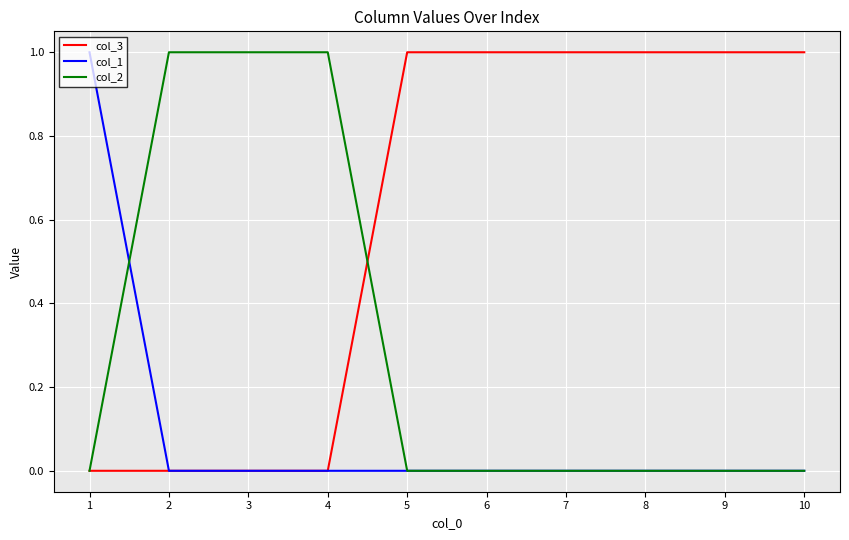

The value of col_1 at 7 is 1. True or false?

False